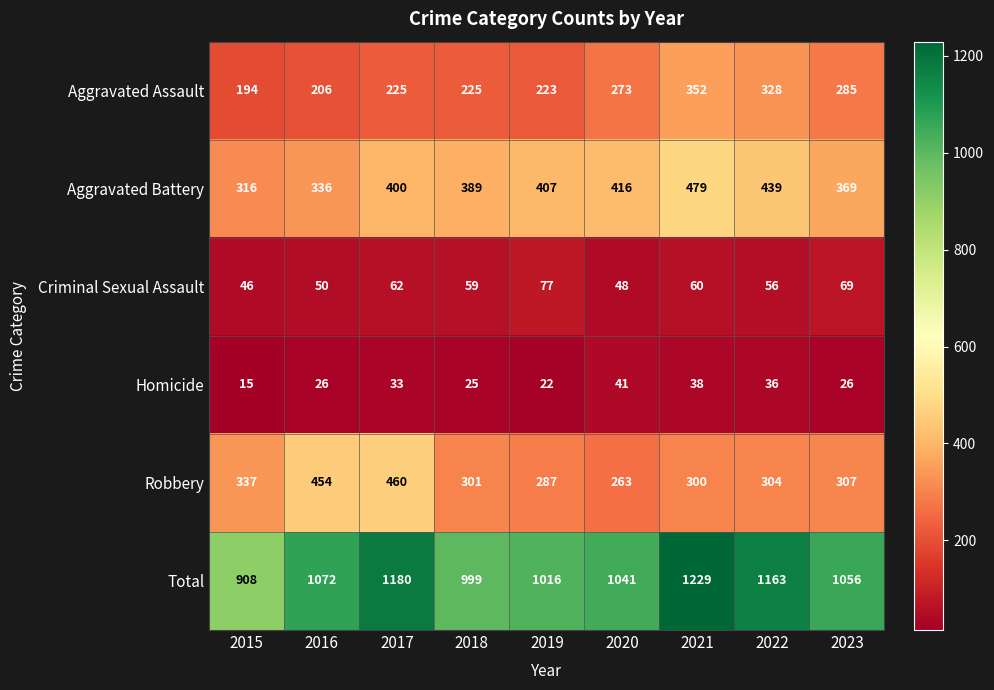

Rank the series at 2016 from lowest to highest value.

Homicide, Criminal Sexual Assault, Aggravated Assault, Aggravated Battery, Robbery, Total